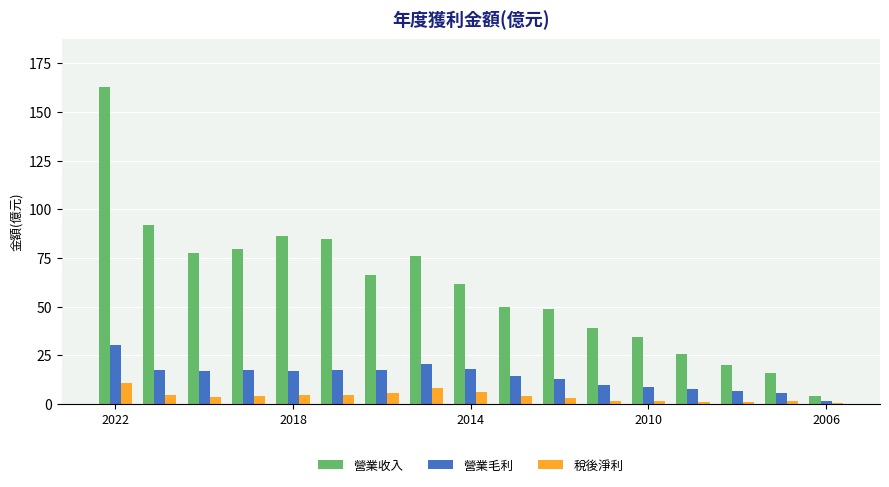

What is the highest value of the 營業收入 series?

163.0